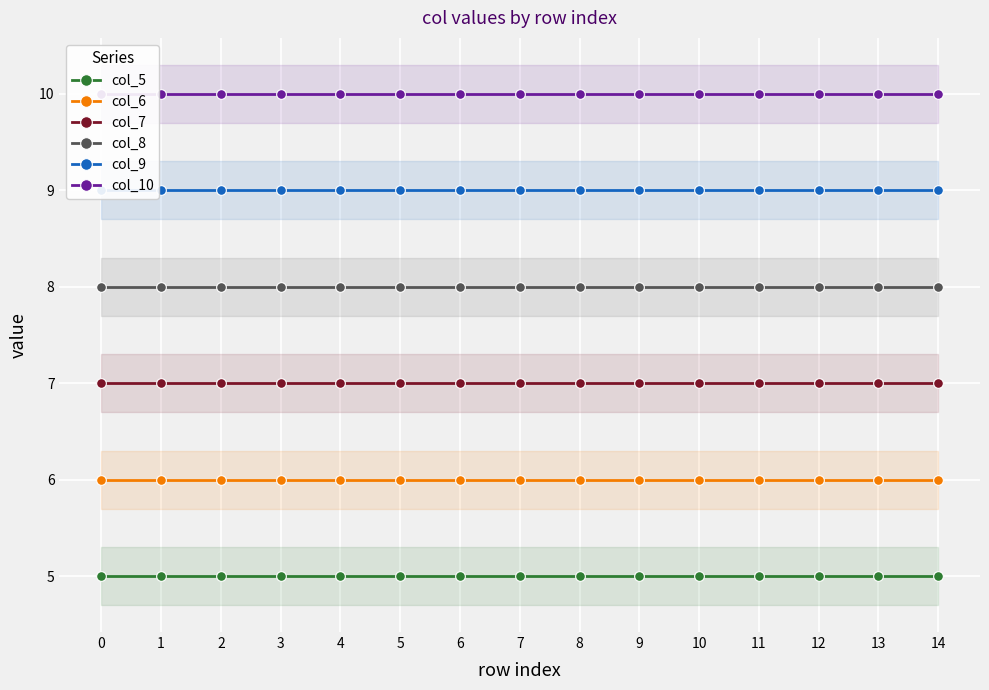

Reading right to left, list all the values displayed in this chart.

col_5: 14=5	13=5	12=5	11=5	10=5	9=5	8=5	7=5	6=5	5=5	4=5	3=5	2=5	1=5	0=5
col_6: 14=6	13=6	12=6	11=6	10=6	9=6	8=6	7=6	6=6	5=6	4=6	3=6	2=6	1=6	0=6
col_7: 14=7	13=7	12=7	11=7	10=7	9=7	8=7	7=7	6=7	5=7	4=7	3=7	2=7	1=7	0=7
col_8: 14=8	13=8	12=8	11=8	10=8	9=8	8=8	7=8	6=8	5=8	4=8	3=8	2=8	1=8	0=8
col_9: 14=9	13=9	12=9	11=9	10=9	9=9	8=9	7=9	6=9	5=9	4=9	3=9	2=9	1=9	0=9
col_10: 14=10	13=10	12=10	11=10	10=10	9=10	8=10	7=10	6=10	5=10	4=10	3=10	2=10	1=10	0=10